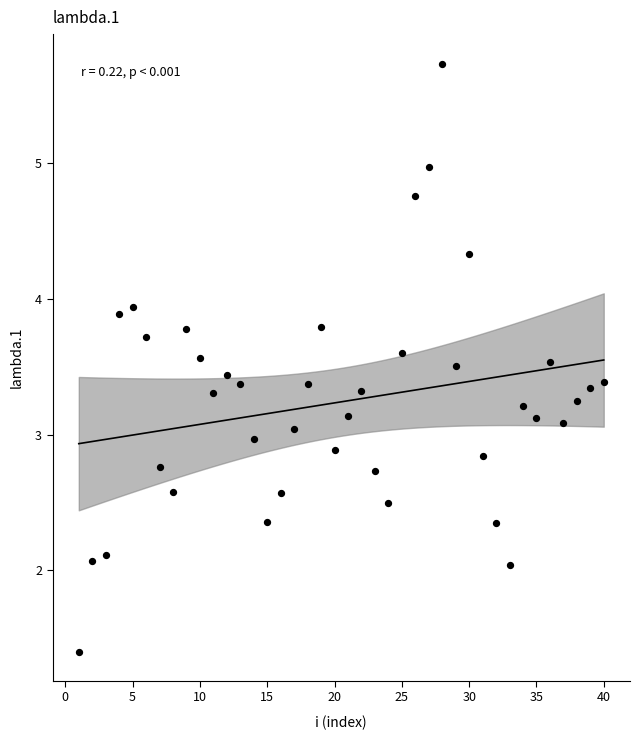

What is the range of X values (max minus min)?

39.0